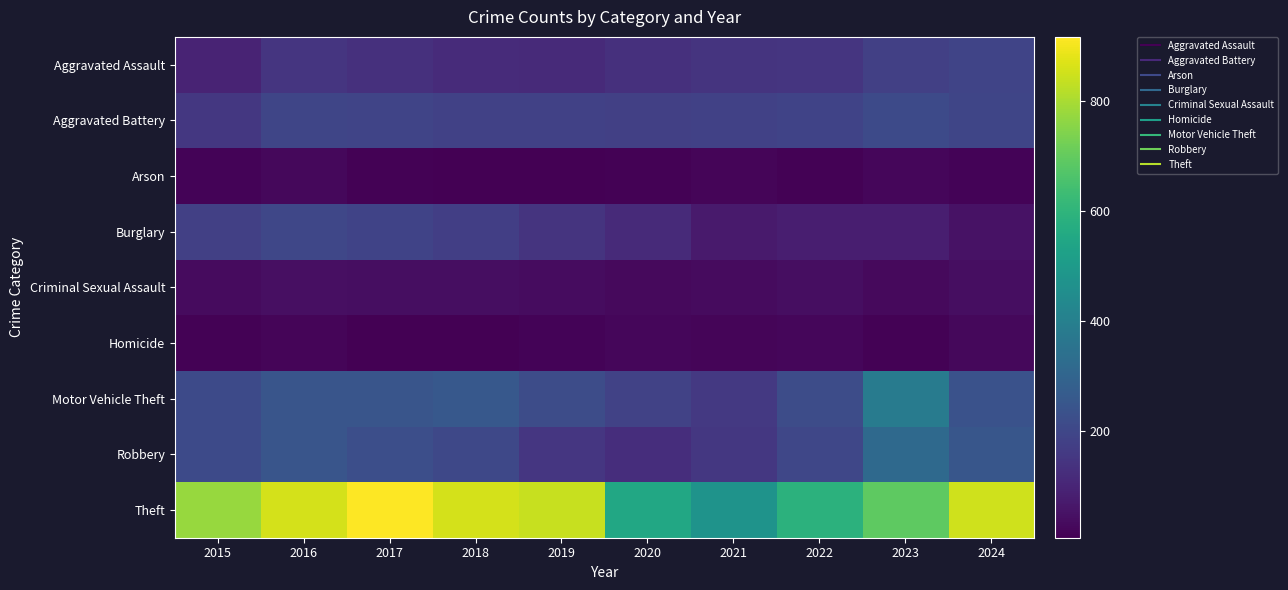

How many series are shown in this chart?

9